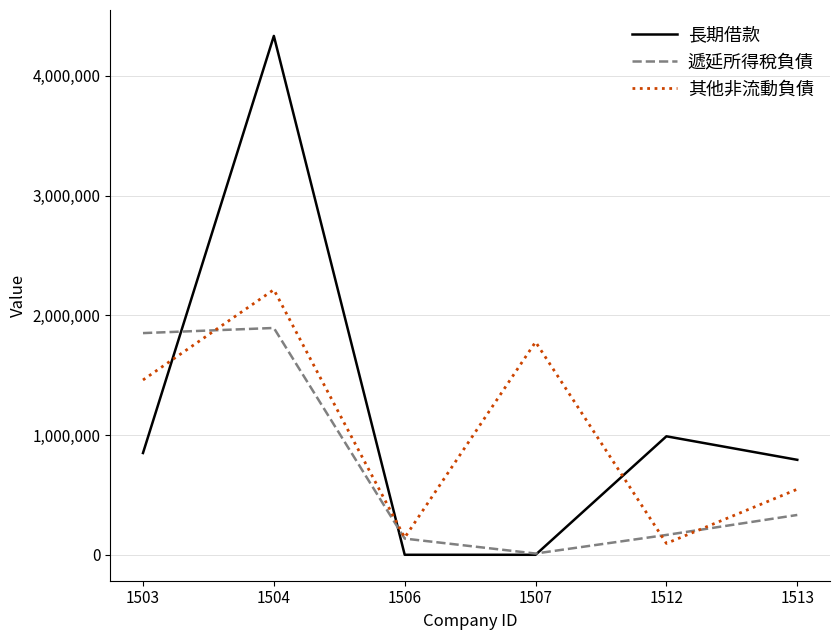

At which label does 遞延所得稅負債 reach its peak?

1504